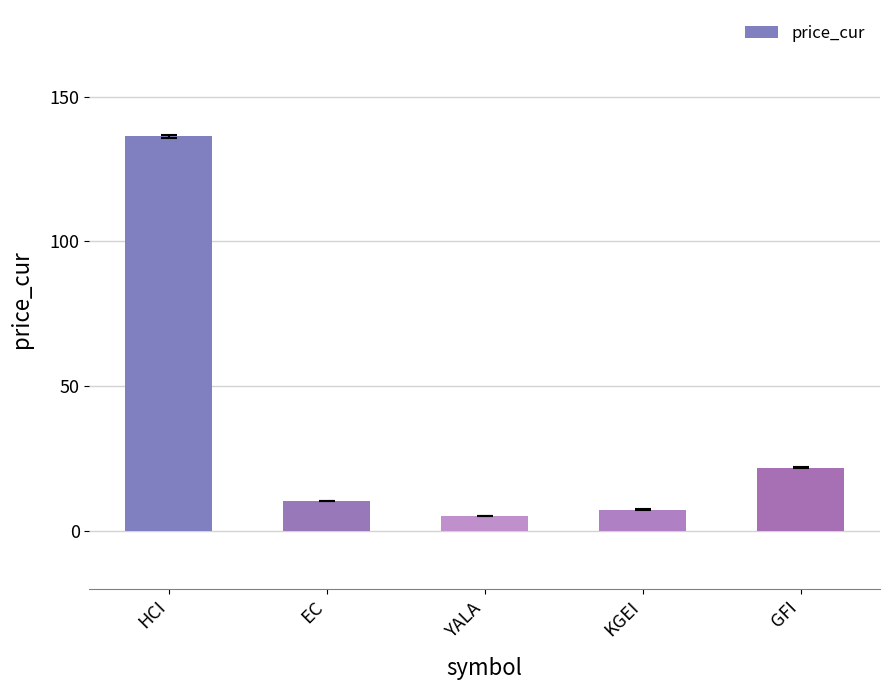

True or false: the data shows 136.3 at HCI.

True